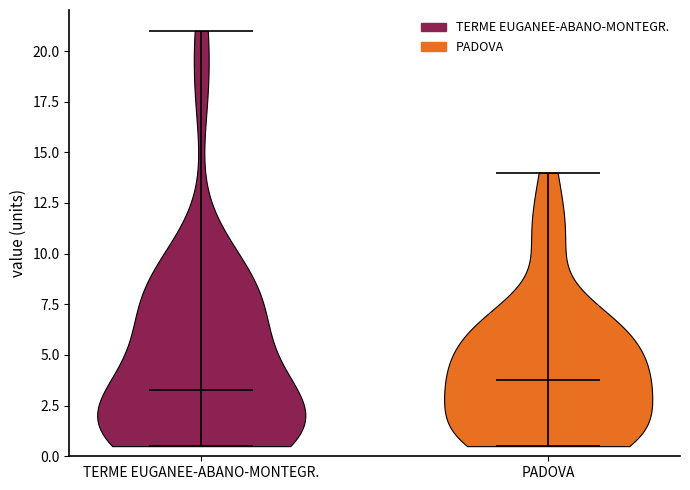

Reading left to right, read every violin against the y-axis: where its median line is, and the lowest and highest points it reaches. The values are not printed on the chart, so give them approximately, as read against the axis.

TERME EUGANEE-ABANO-MONTEGR.: median line 3.5, lowest point 0.5, highest point 21.0
PADOVA: median line 4.0, lowest point 0.5, highest point 14.0